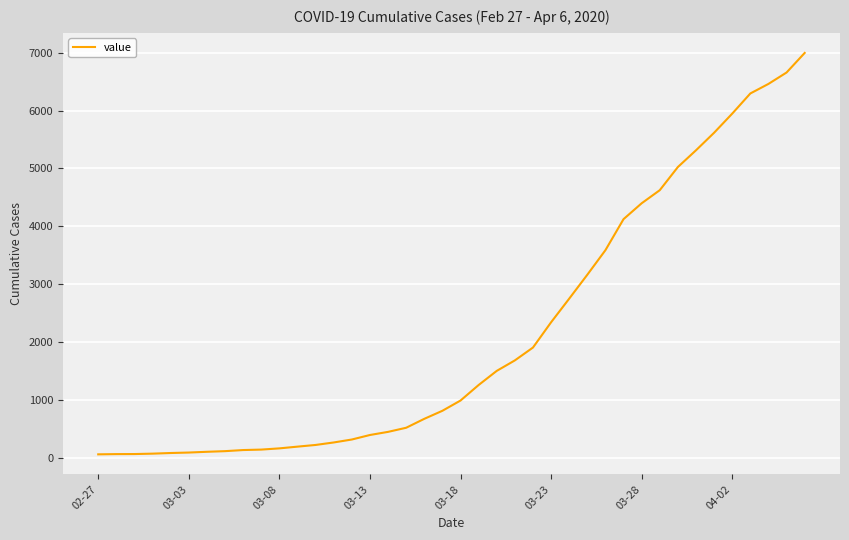

What is the difference between the maximum and minimum values?

6931